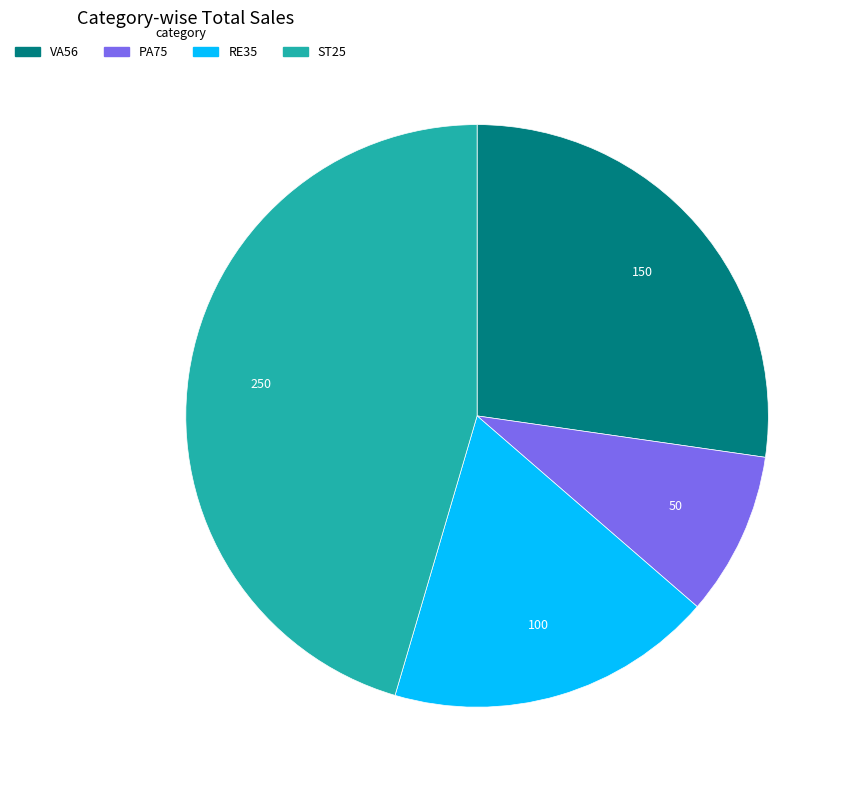

Which category has the biggest portion of the pie?

ST25